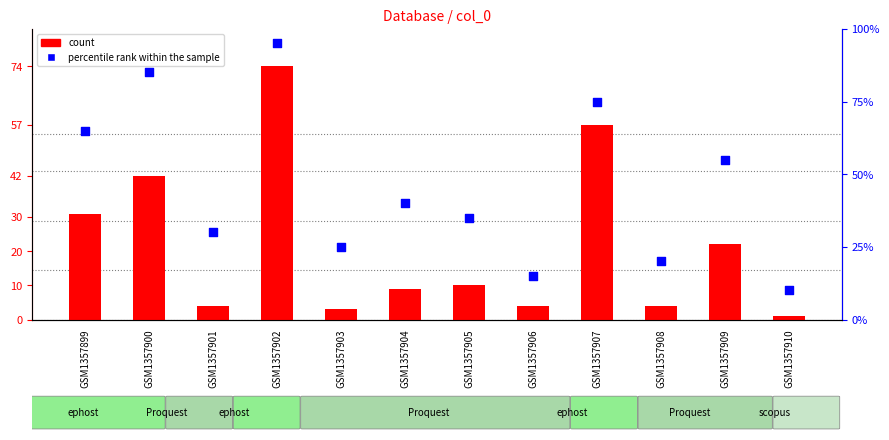

What are all the series names shown in the legend?

count, percentile rank within the sample